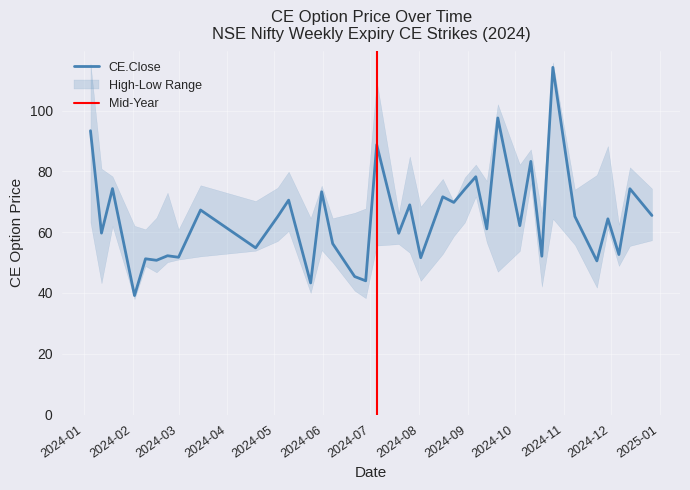

What is the greatest value displayed?

115.9